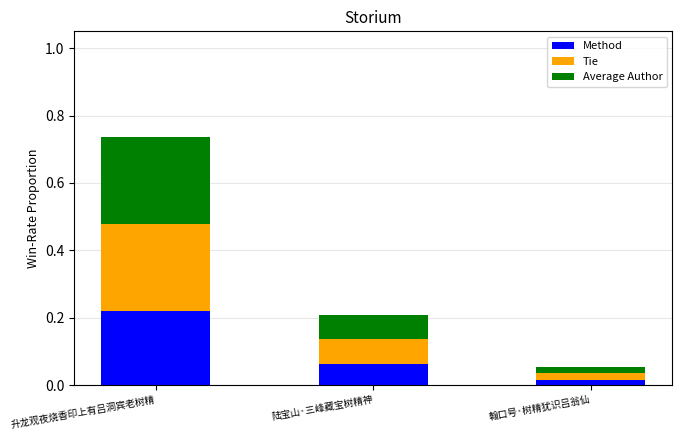

The value of Method at 升龙观夜烧香印上有吕洞宾老树精 is 0.3. True or false?

False